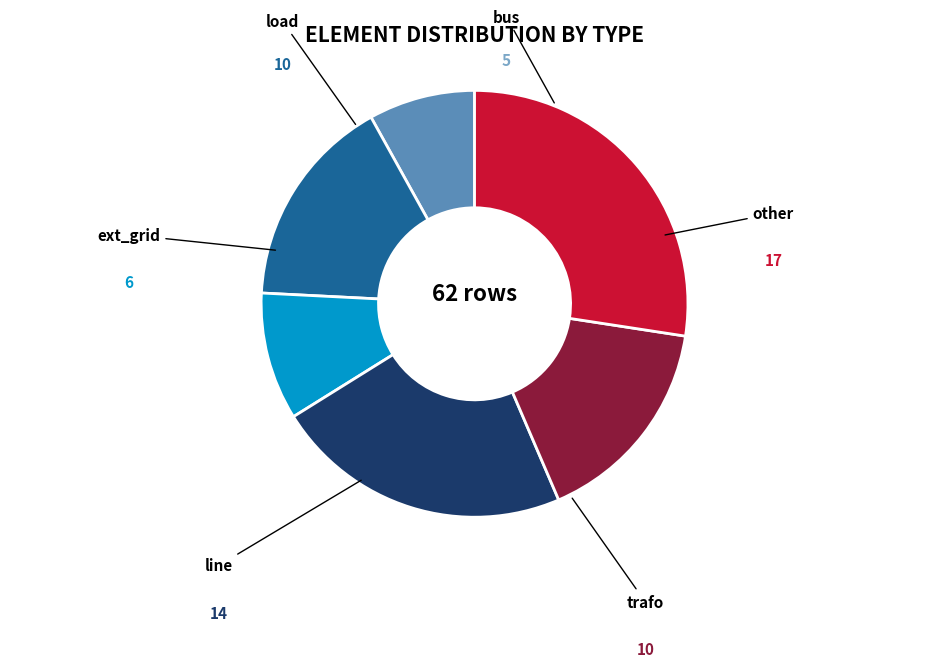

Does any single category account for the majority?

No